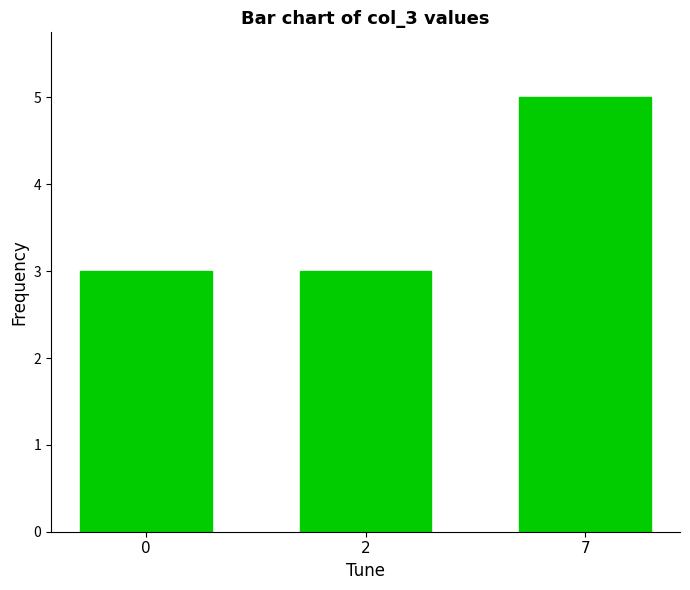

Reading left to right, transcribe all the data shown in this chart.

3	3	5